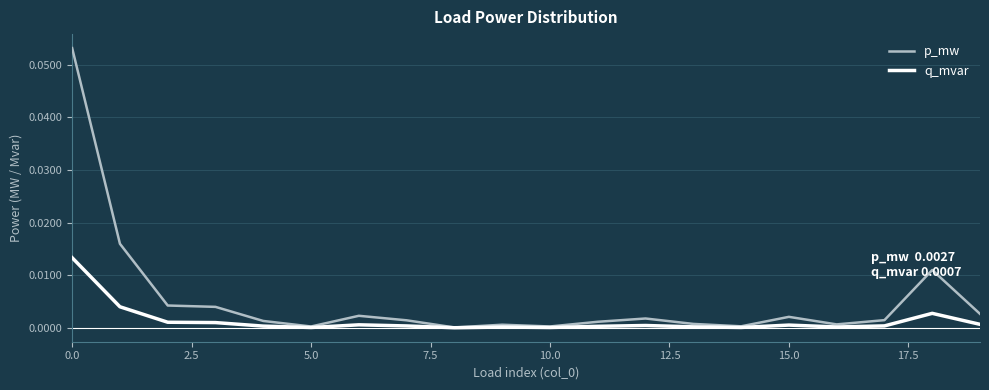

Which series has the largest range (max minus min)?

p_mw